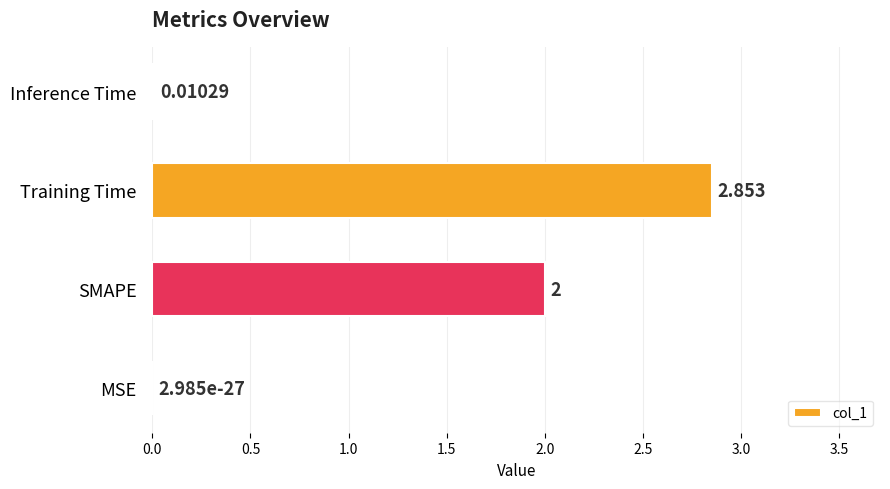

At which category does the chart reach its peak across all series?

Training Time